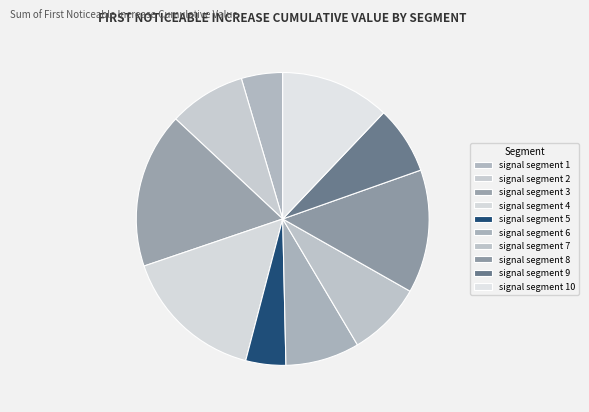

What is the total percentage of signal segment 4 and signal segment 8?

29.3%